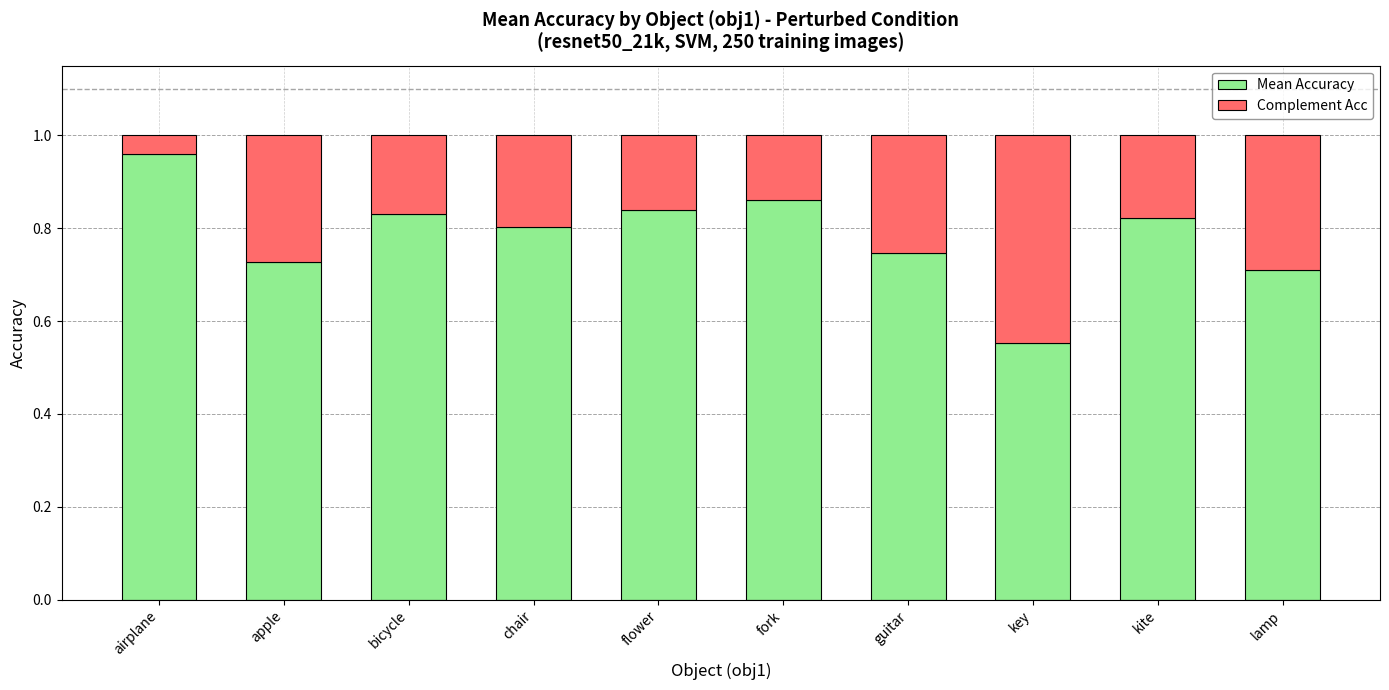

At which label is Mean Accuracy closest to 0?

key